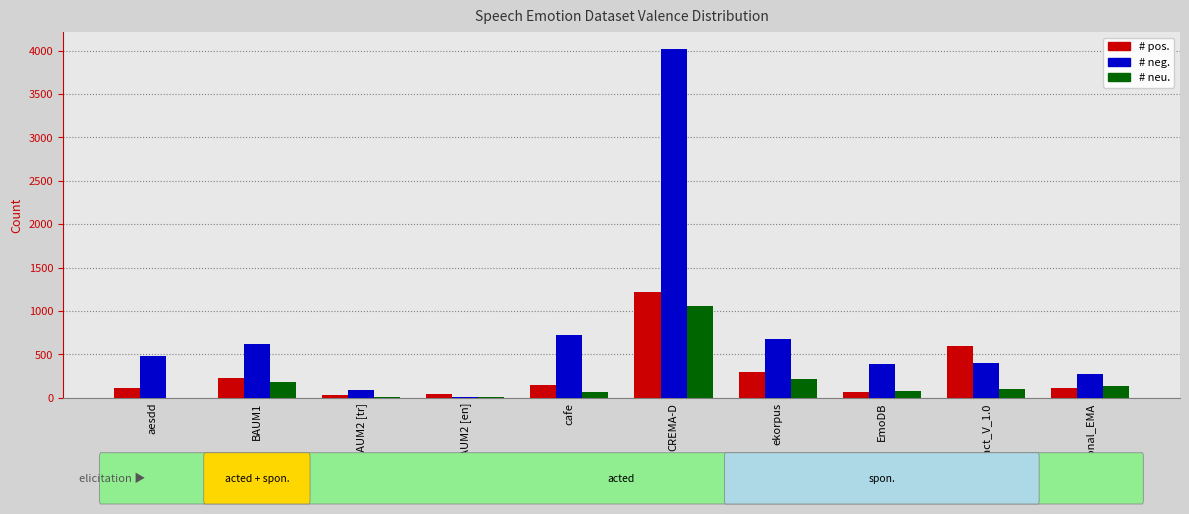

At which label does # neu. reach its peak?

CREMA-D